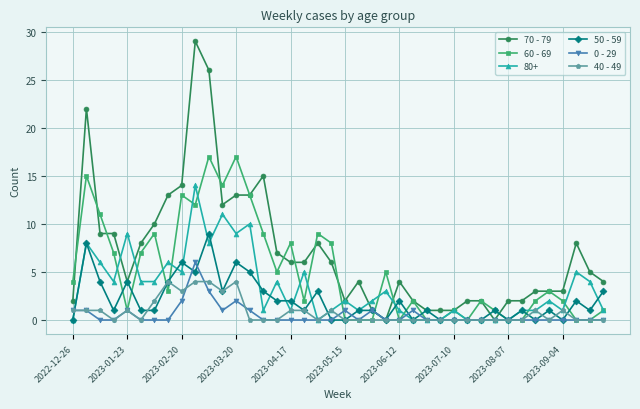

True or false: 40 - 49 has more than 1 interior local peaks.

True